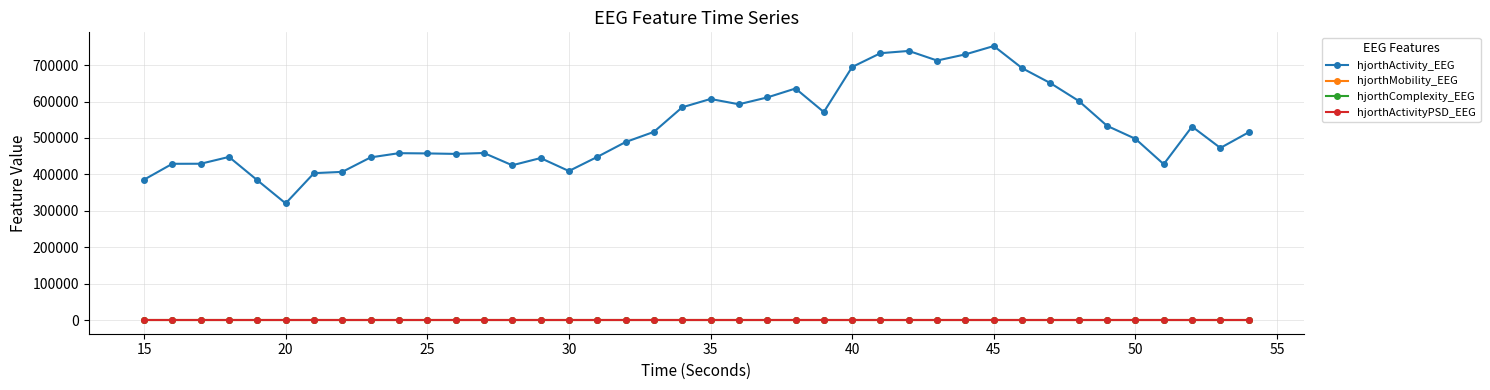

True or false: hjorthMobility_EEG has more than 2 points higher than both neighbors.

True